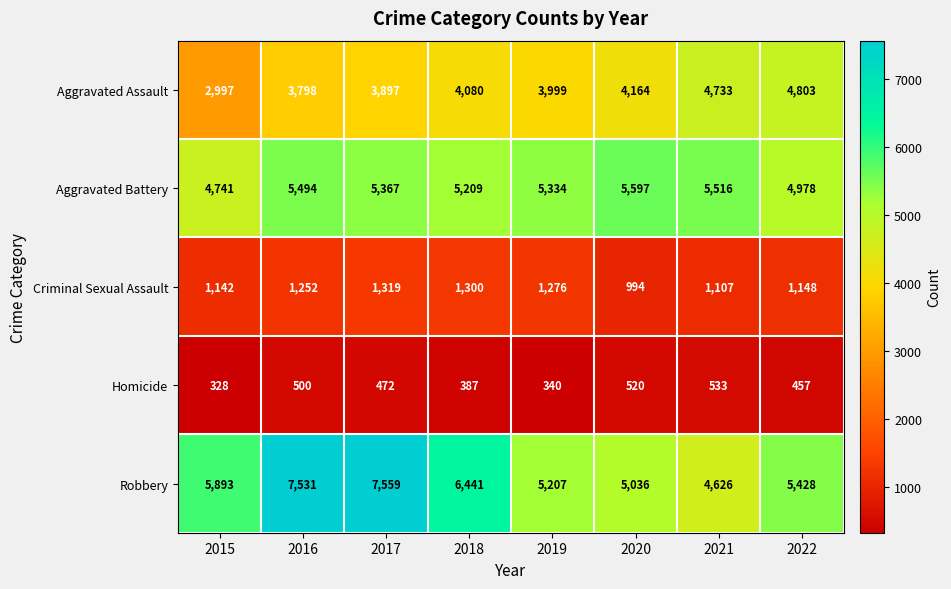

At which label does Aggravated Battery first exceed 5367?

2016